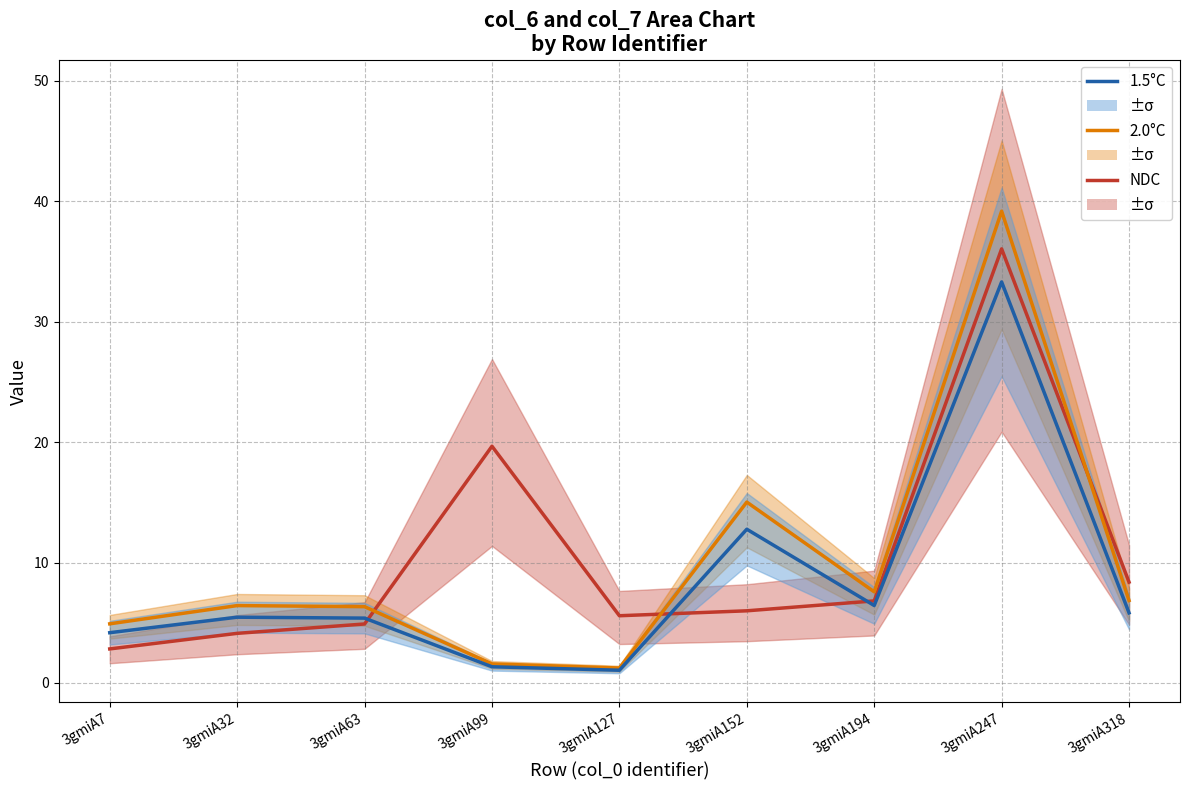

Which has a higher value, 3gmiA32 or 3gmiA63?

3gmiA63